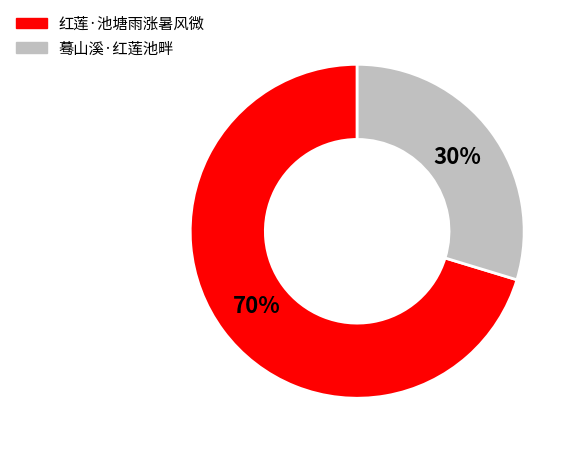

Between 蓦山溪·红莲池畔 and 红莲·池塘雨涨暑风微, which is larger?

红莲·池塘雨涨暑风微